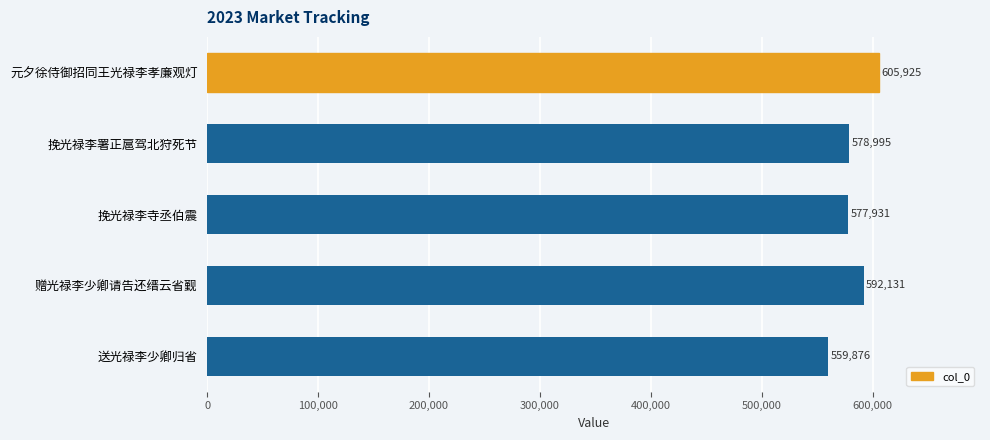

What is the change in value from 挽光禄李寺丞伯震 to 赠光禄李少卿请告还缙云省觐?

+14200